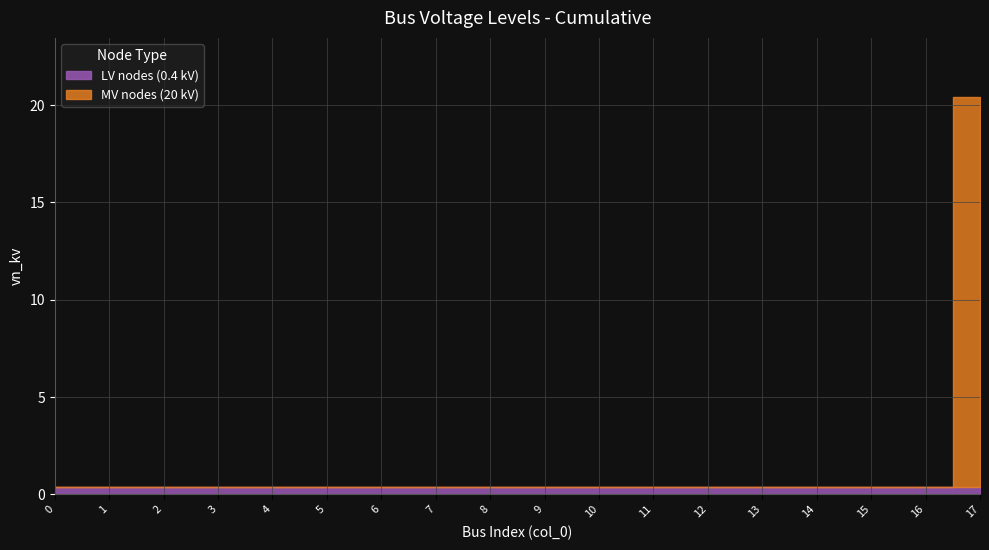

Where do LV nodes (0.4 kV) and MV nodes (20 kV) first cross each other?

16 and 17